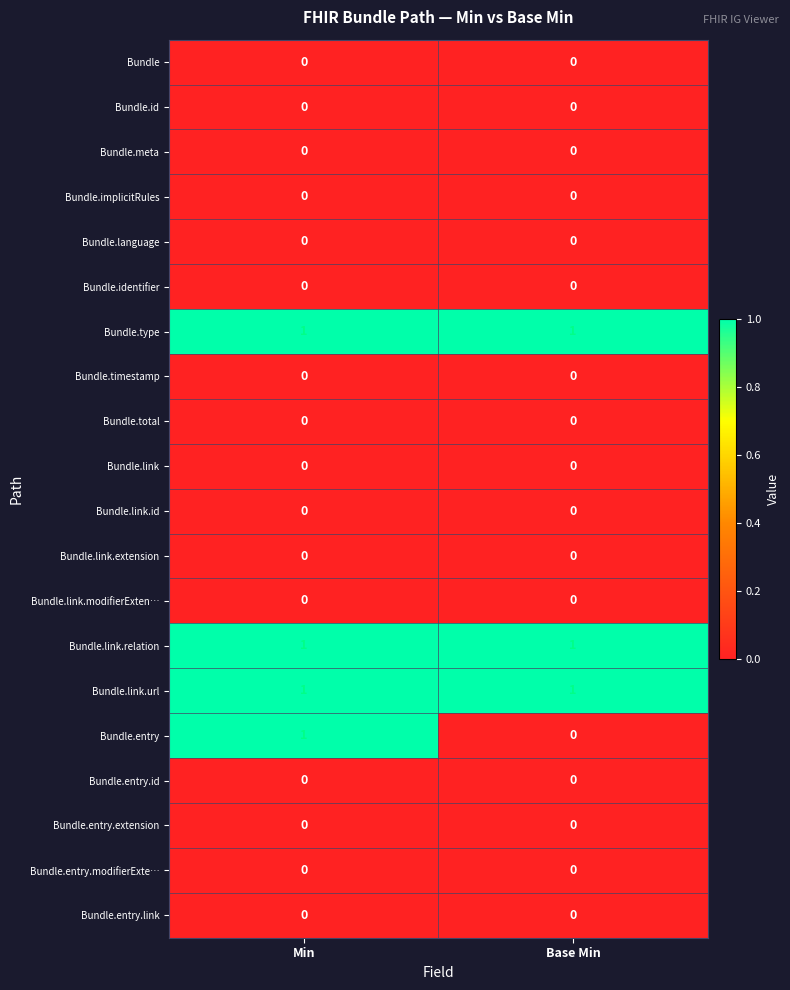

What is the spread (max minus min) of values at Min?

1